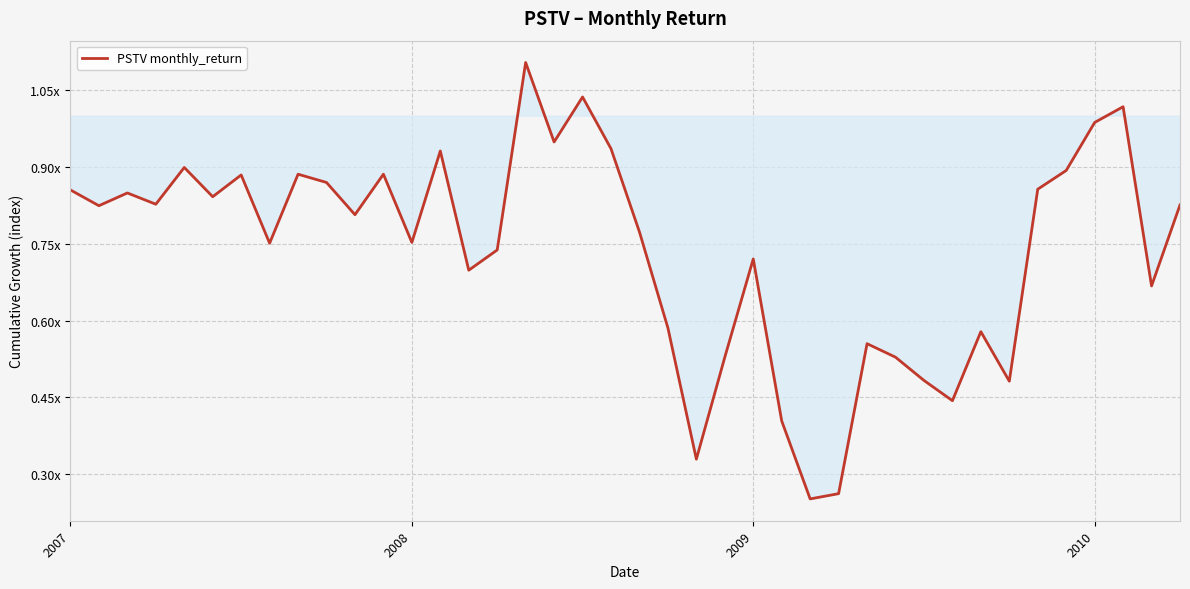

What is the label of the 33rd point from the right?

7